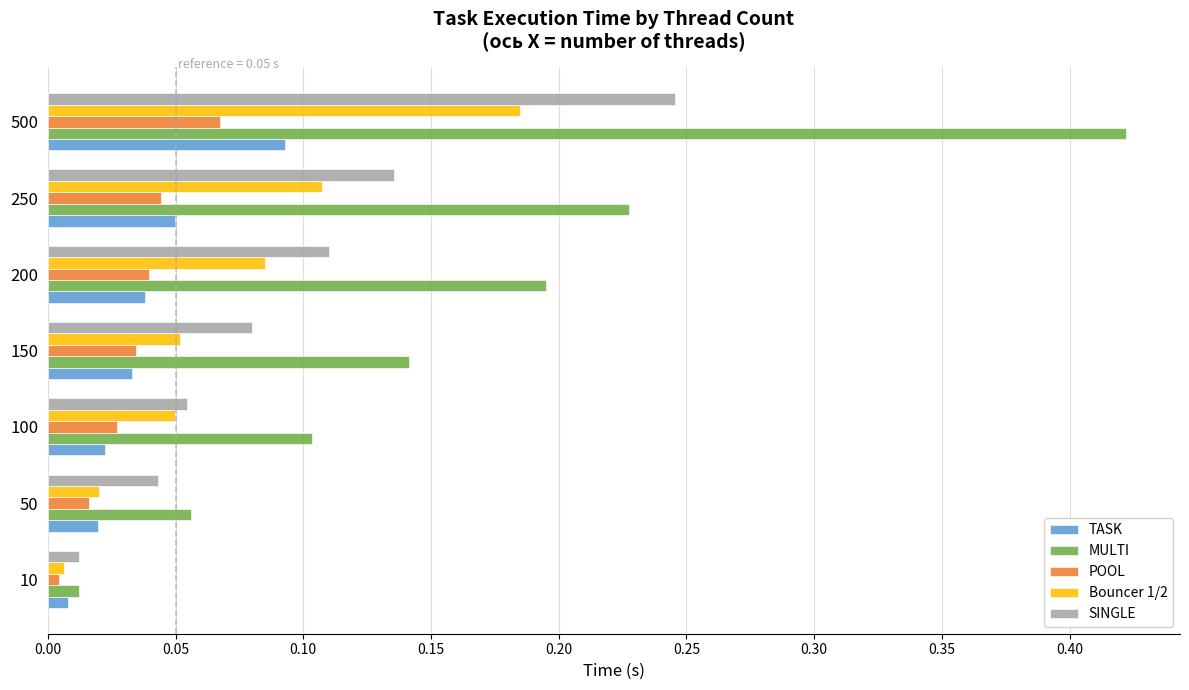

List the series in order of their peak value, highest first.

MULTI, SINGLE, Bouncer 1/2, TASK, POOL